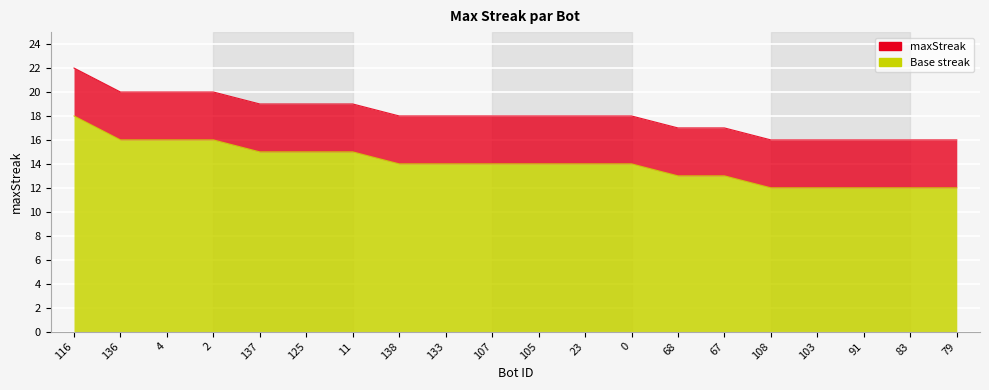

What is the average value?

18